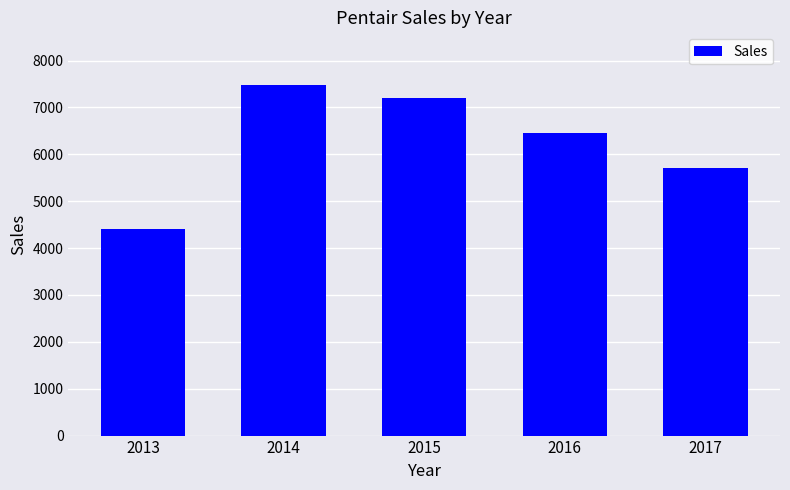

Rank the categories by value from highest to lowest.

2014, 2015, 2016, 2017, 2013